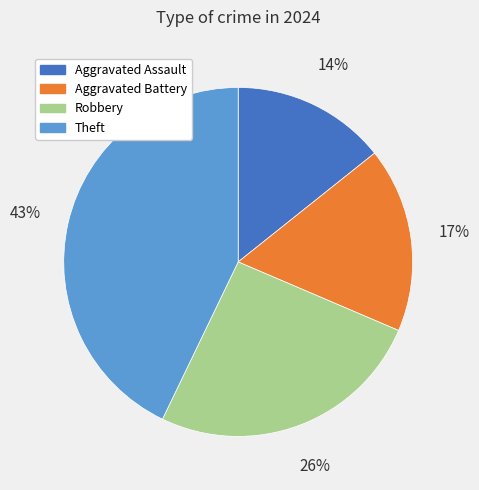

Count the number of slices in the pie.

4